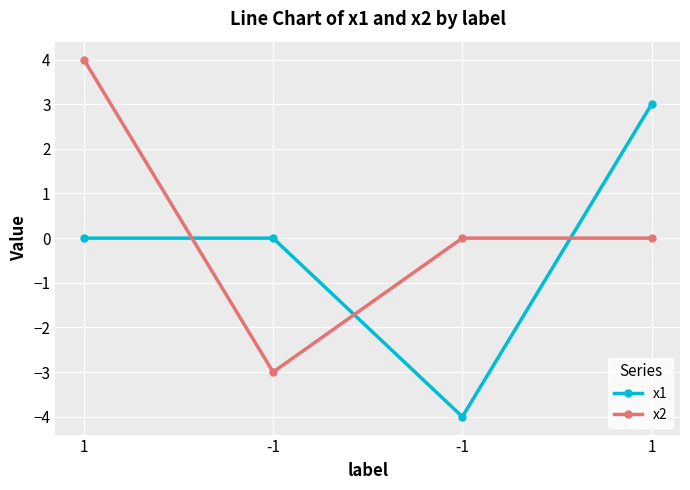

Count the number of data series in this chart.

2